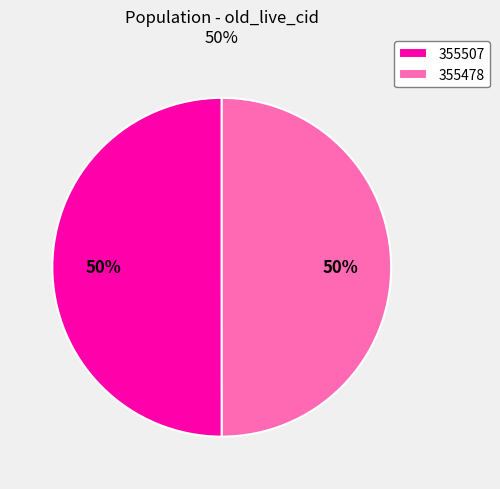

What percentage is the 355507 slice, to the nearest percent?

50%